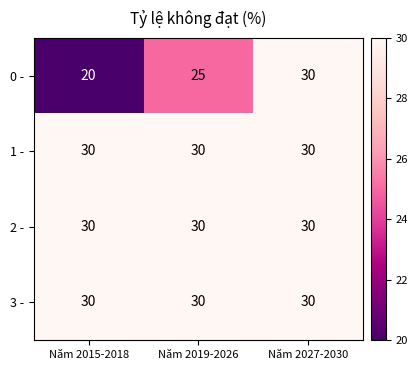

True or false: 2 - has a value of 30 at Năm 2015-2018.

True